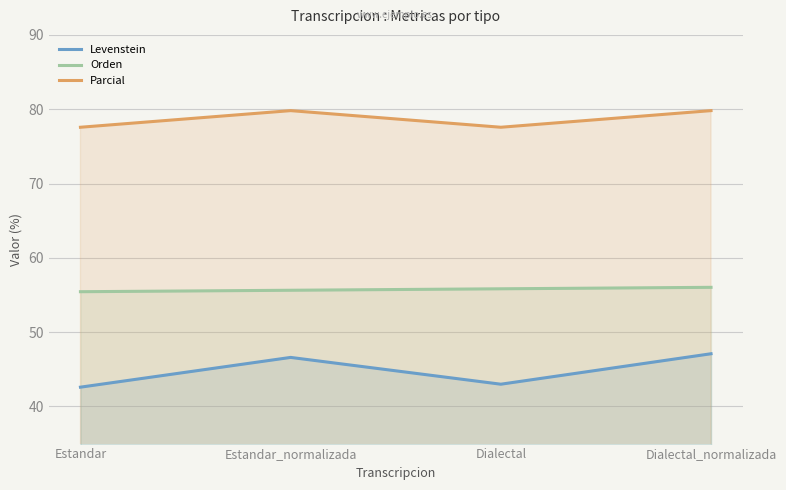

True or false: Orden and Levenstein intersect in this chart.

False